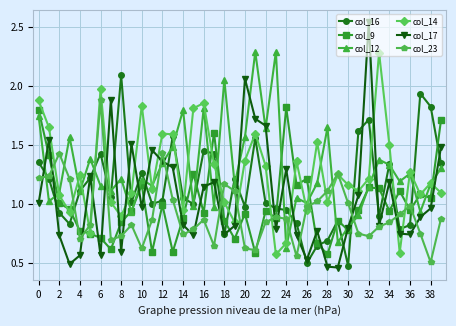

True or false: col_16 has more than 0 points higher than both neighbors.

True